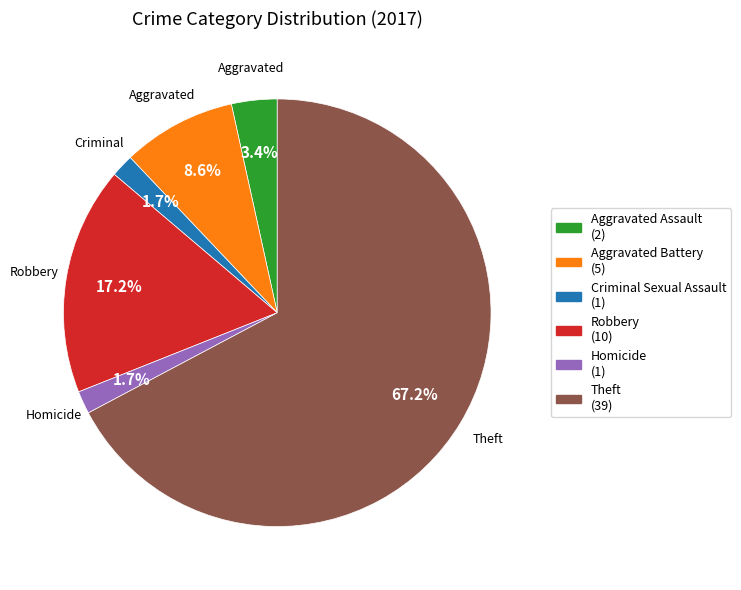

What is the ratio of the value at Aggravated Assault to the value at Homicide?

2.0